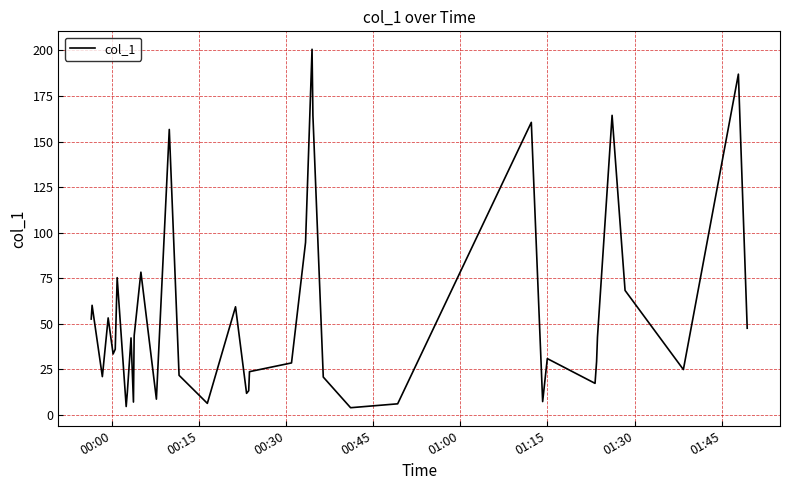

What is the maximum value shown in the chart?

200.7